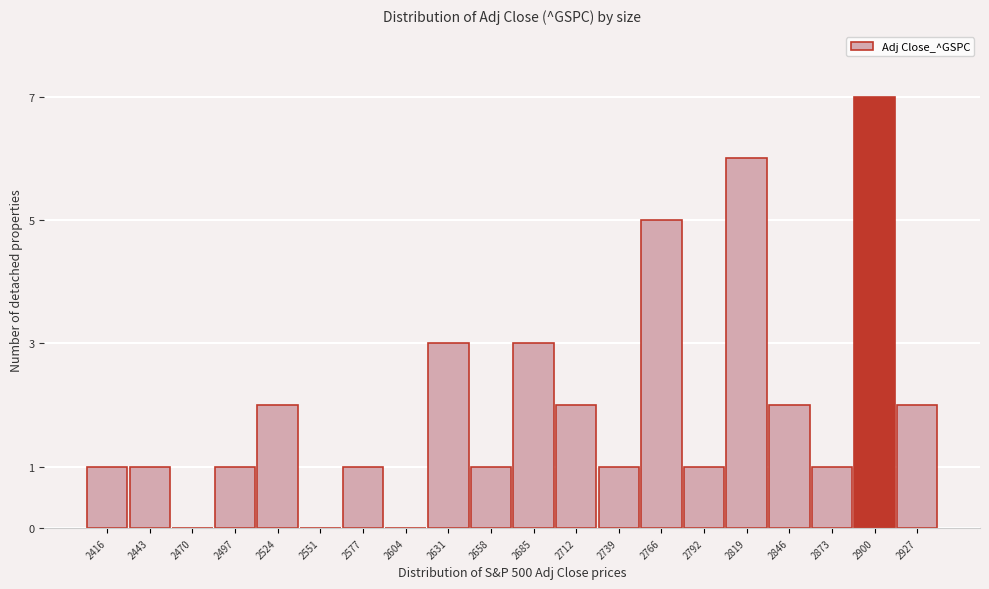

Reading left to right, what are all the values shown in this chart?

2416=1	2443=1	2470=0	2497=1	2524=2	2551=0	2577=1	2604=0	2631=3	2658=1	2685=3	2712=2	2739=1	2766=5	2792=1	2819=6	2846=2	2873=1	2900=7	2927=2